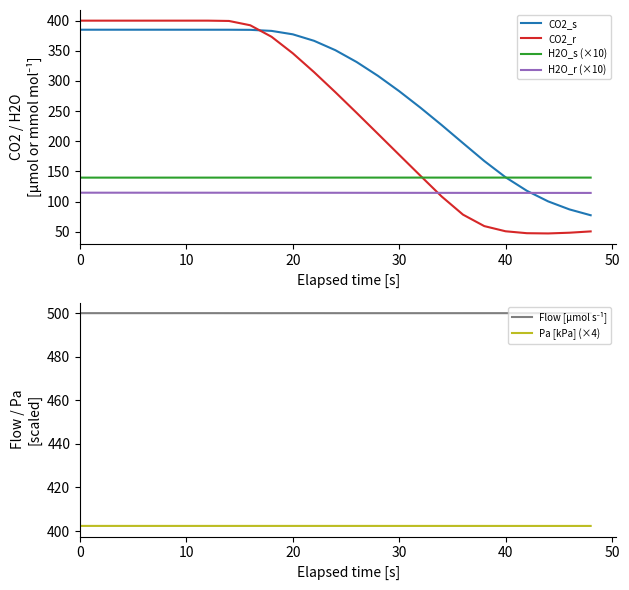

How many times do CO2_s and CO2_r cross each other?

1